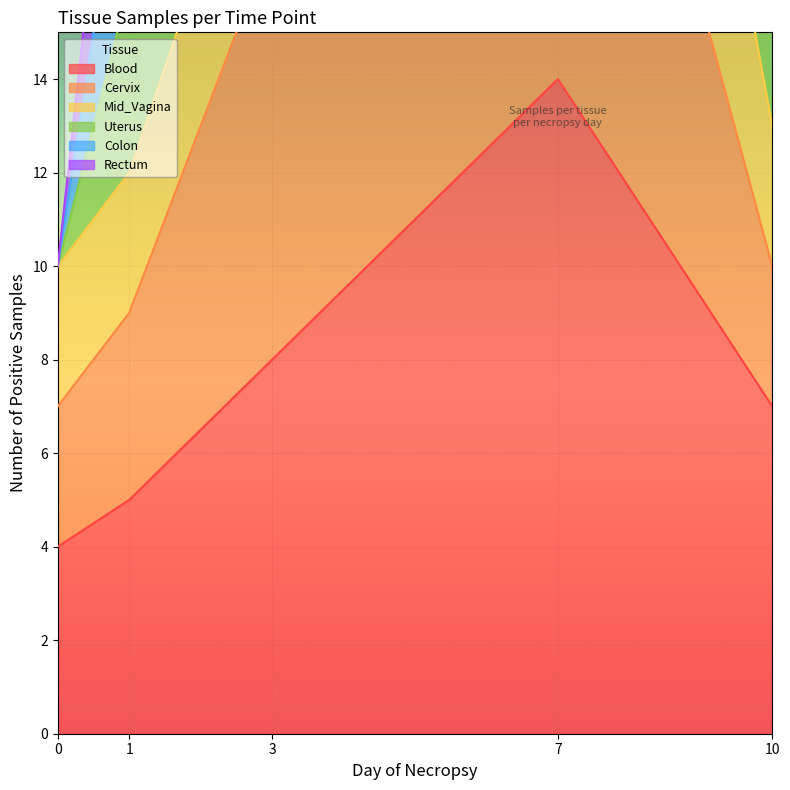

At which category is the sum across all series the highest?

7